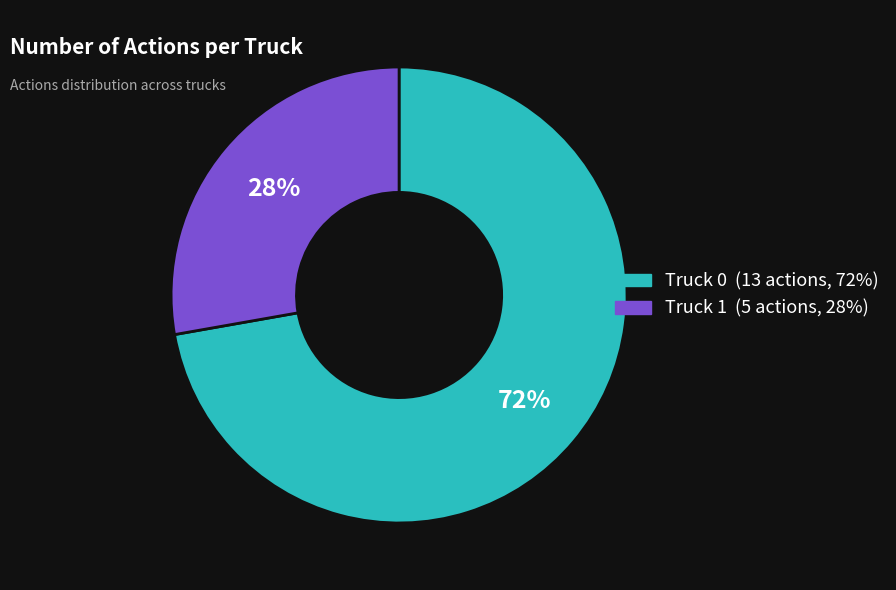

Combined, do Truck 1 and Truck 0 account for over 50%?

Yes